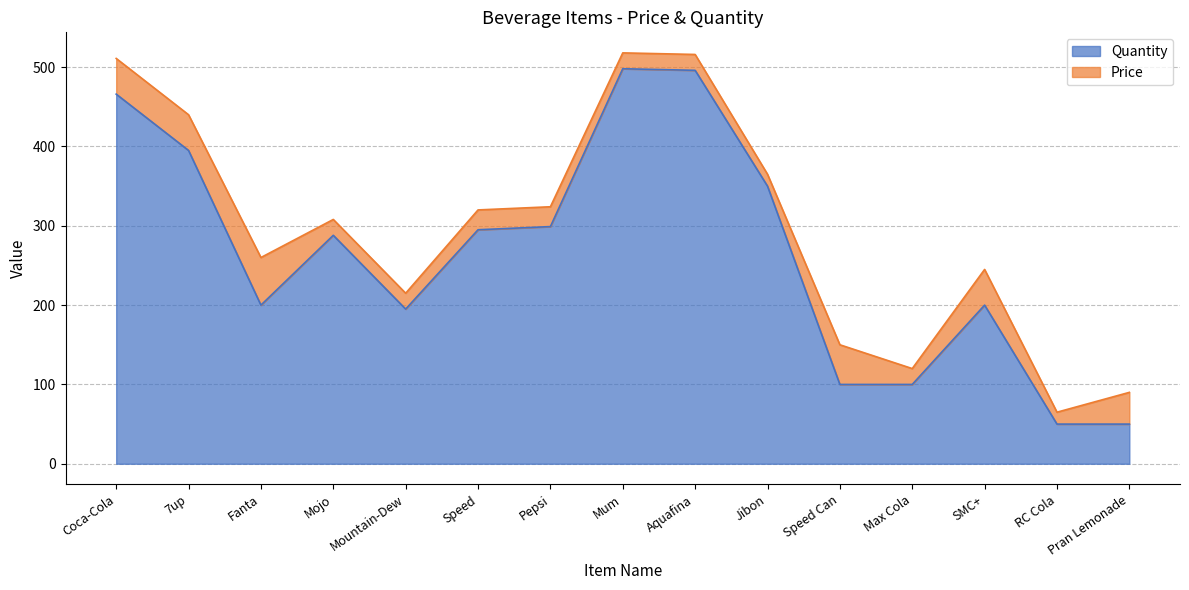

Which has a higher value, SMC+ or Jibon?

Jibon